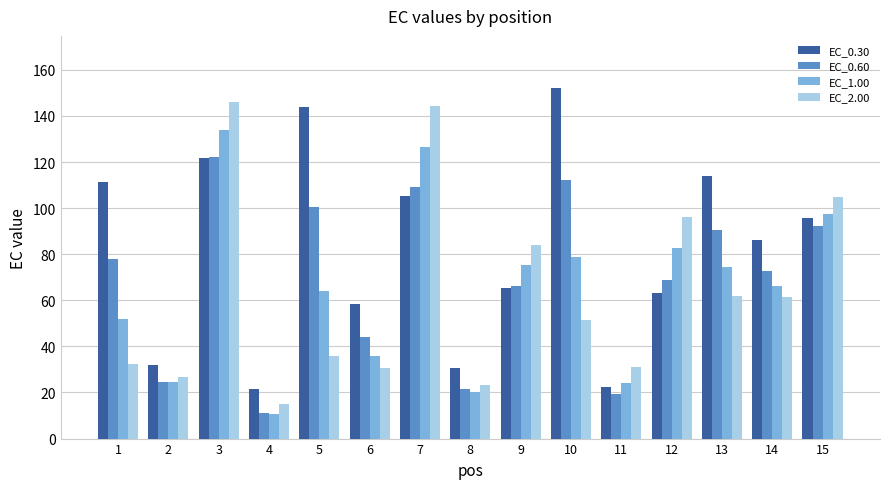

Which series has the largest total across all categories?

EC_0.30